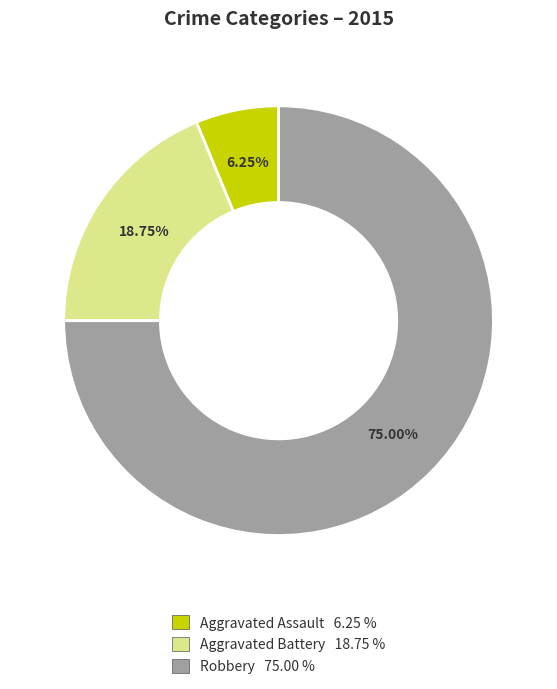

To the nearest percent, what is the combined percentage of Robbery and Aggravated Assault?

81%